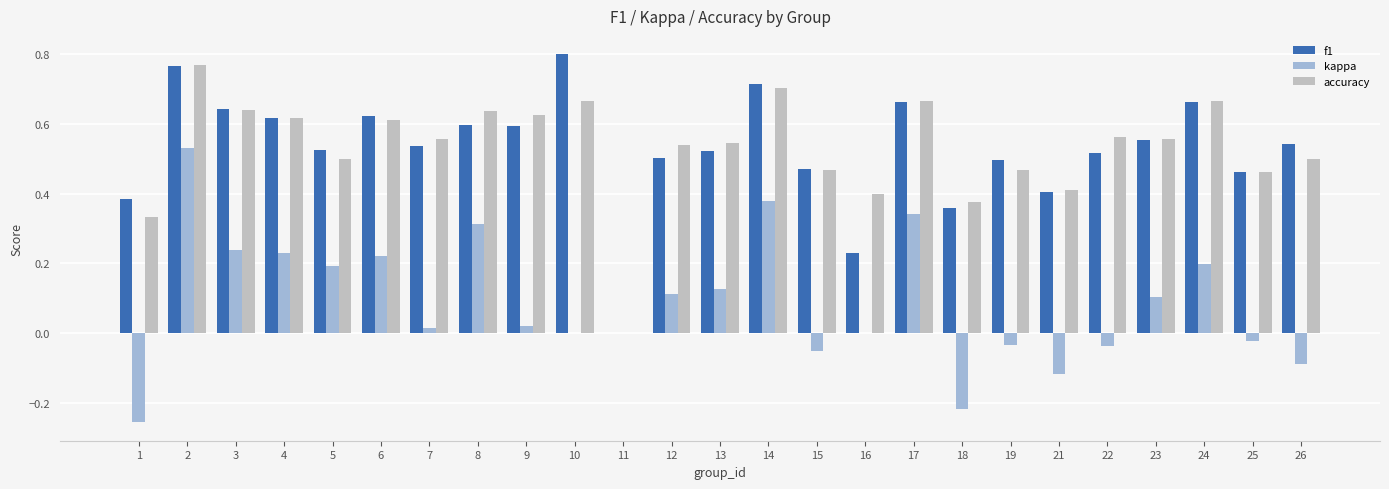

Is the value of accuracy at 15 greater than the value of f1 at 4?

No